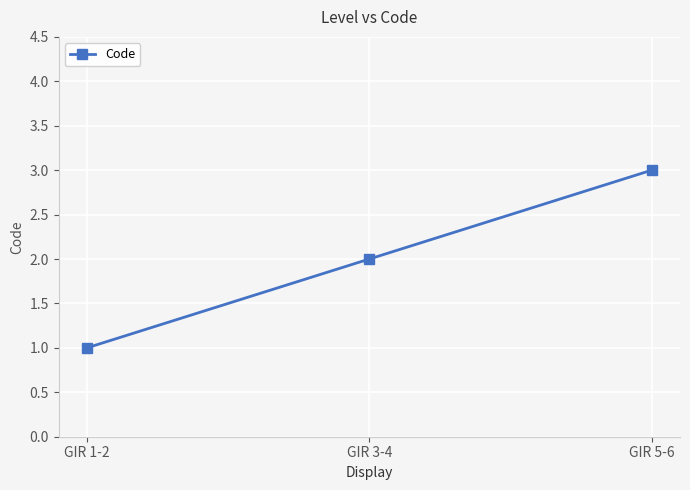

What value does the data have at GIR 5-6?

3